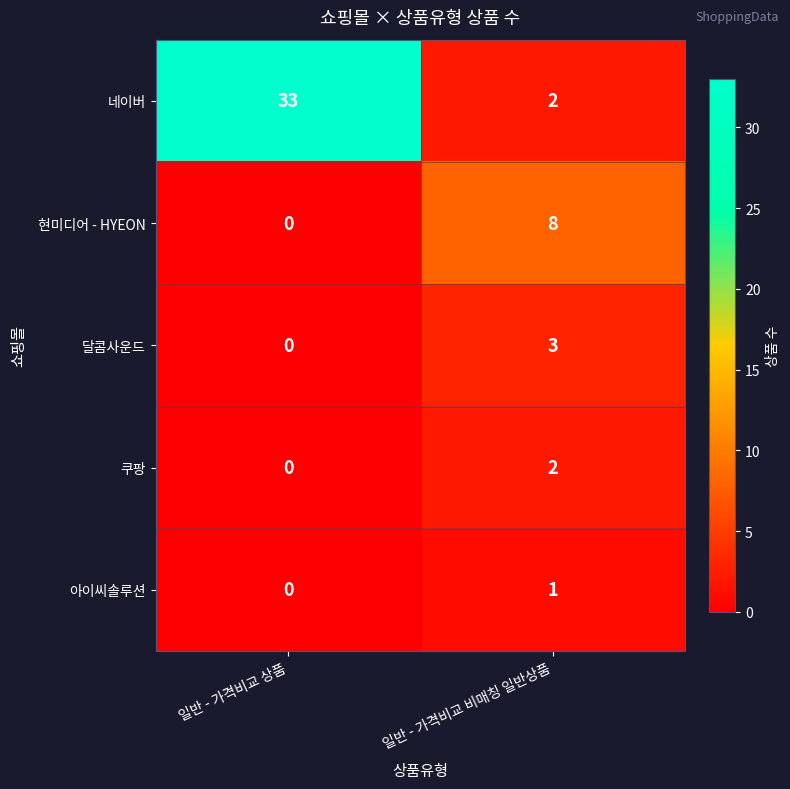

Is it true that 달콤사운드 equals 0 at 일반 - 가격비교 상품?

True